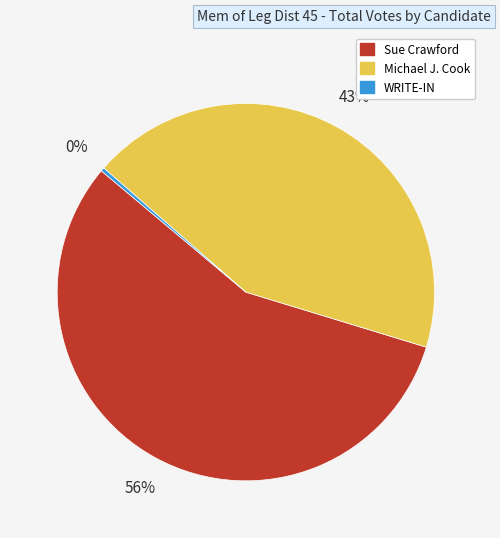

True or false: Michael J. Cook accounts for 55% of the total.

False